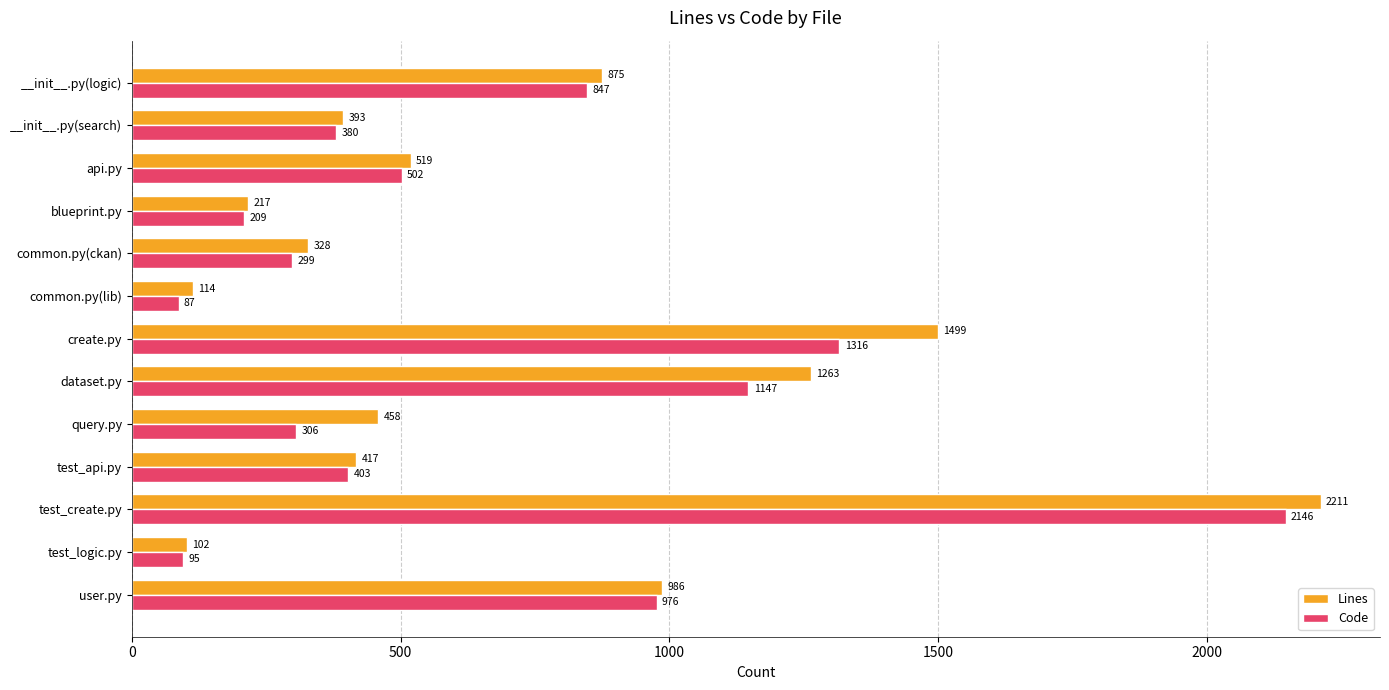

True or false: Code has a value of 516 at __init__.py(search).

False